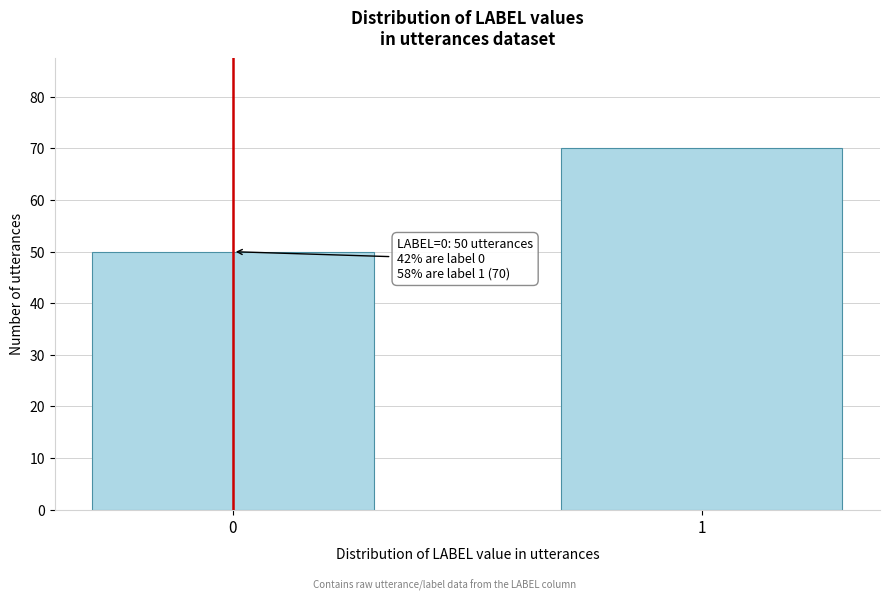

Reading right to left, list all the values displayed in this chart.

1=70	0=50